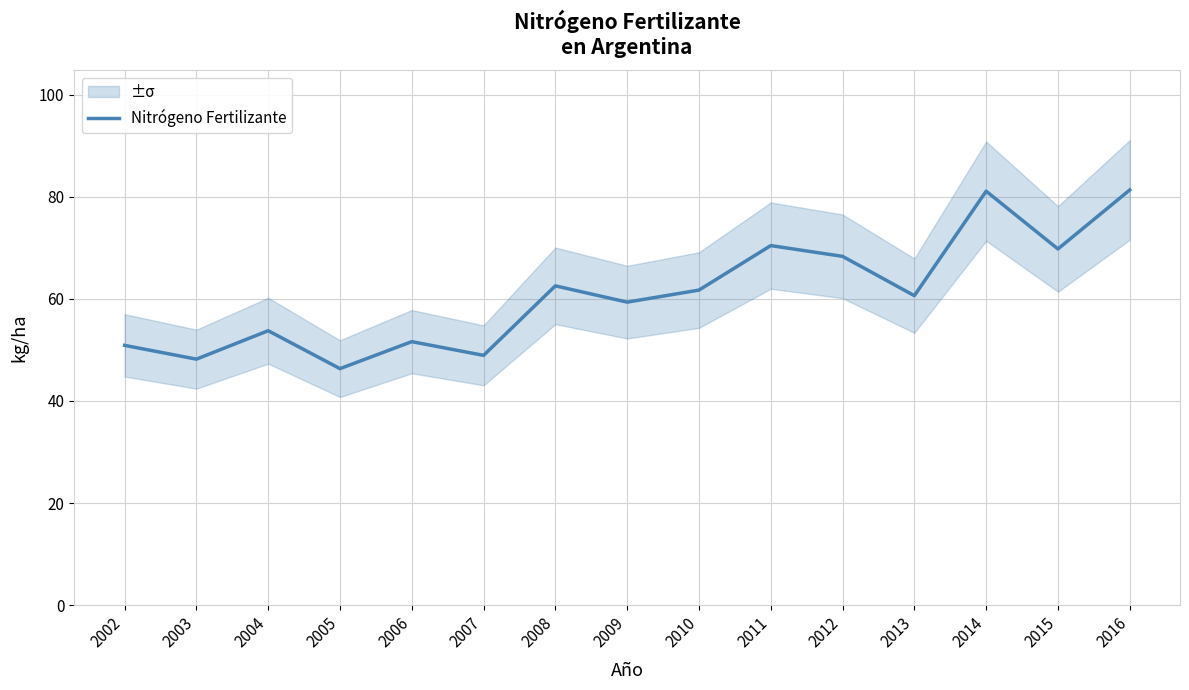

The chart shows a value of 96.0 at 2013. True or false?

False